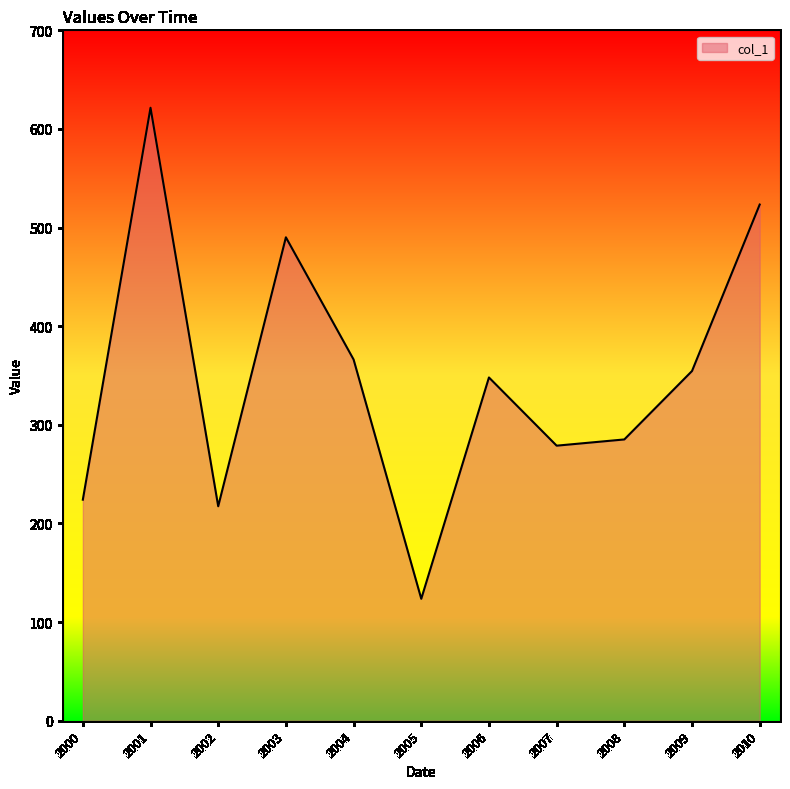

Does the chart display data point markers on the line(s)?

No